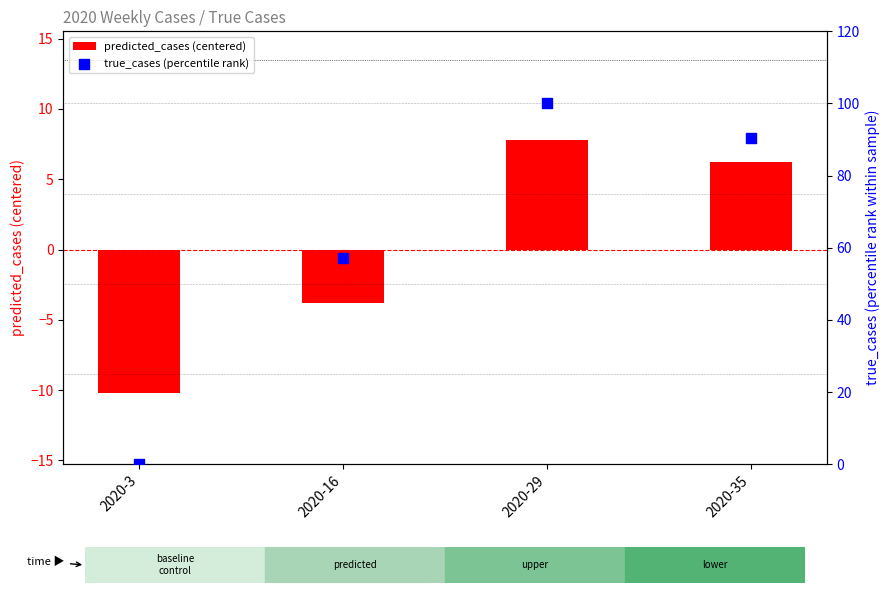

Which series contains the lowest Y value?

predicted_cases (centered)